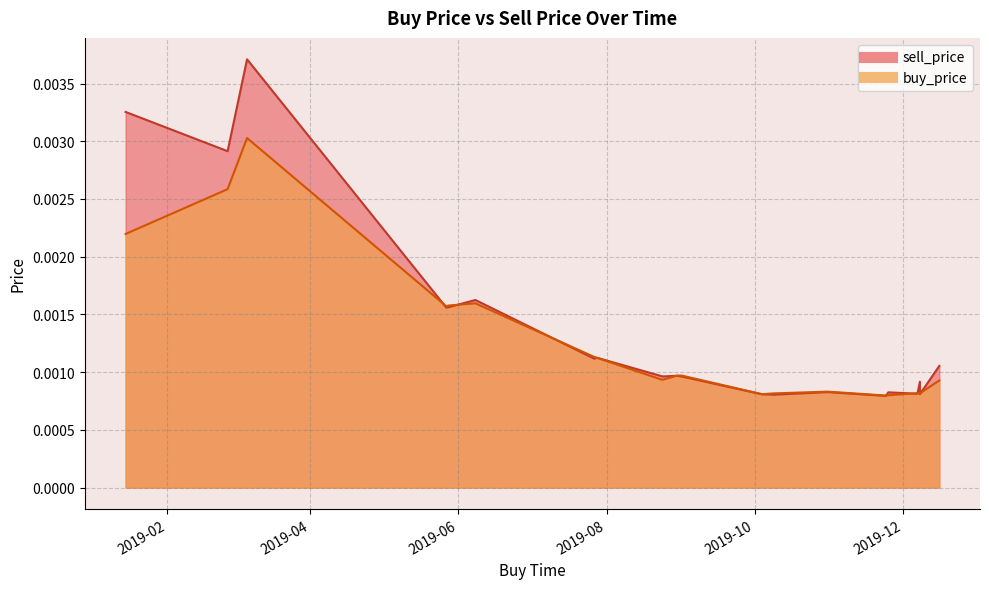

True or false: buy_price and sell_price cross at least once.

True